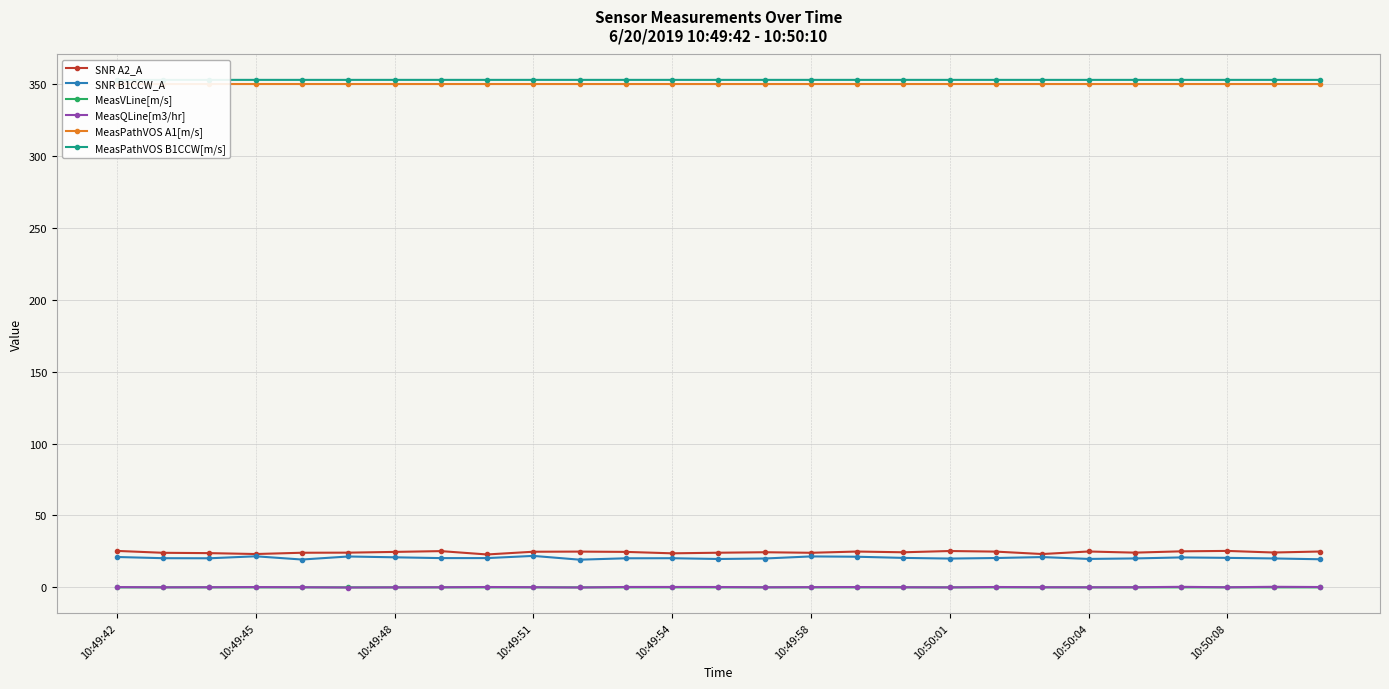

At how many categories does at least one series exceed 98?

27